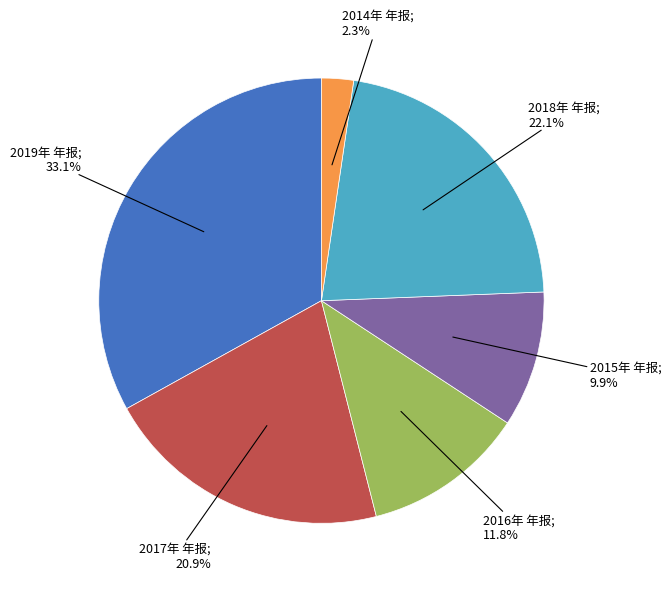

Is there any slice that represents more than half of the pie?

No